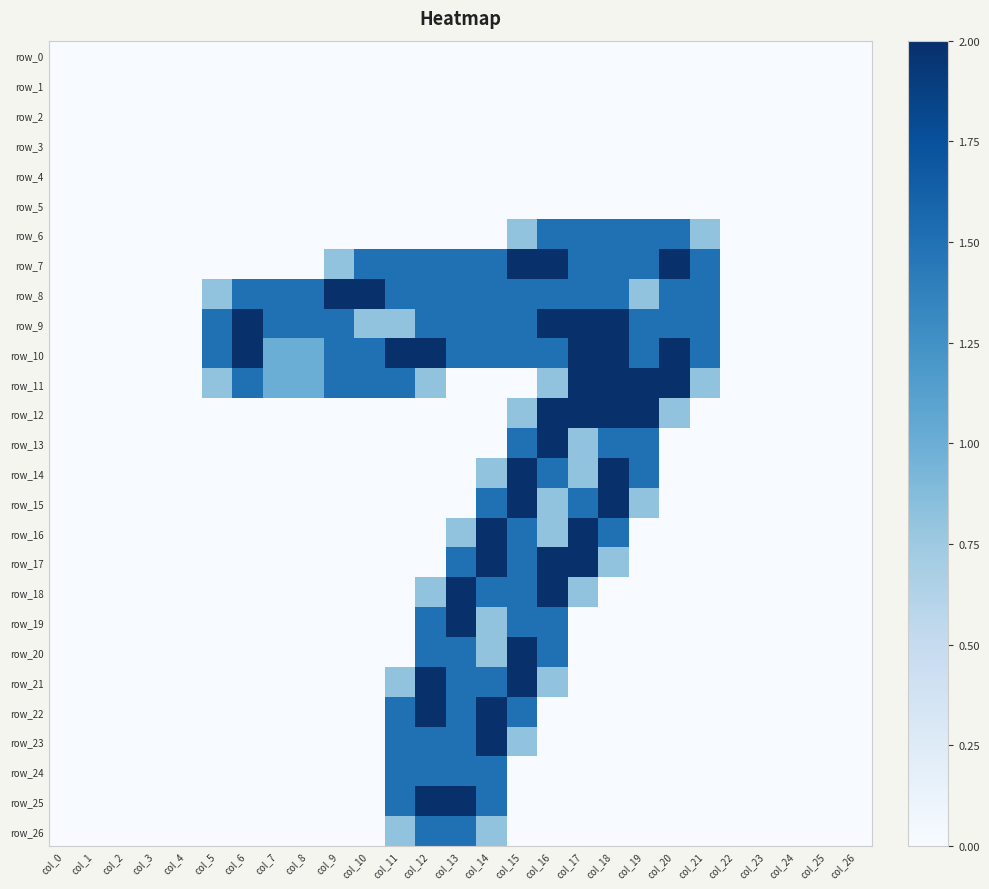

Where is row_1 nearest to the value 0?

col_0